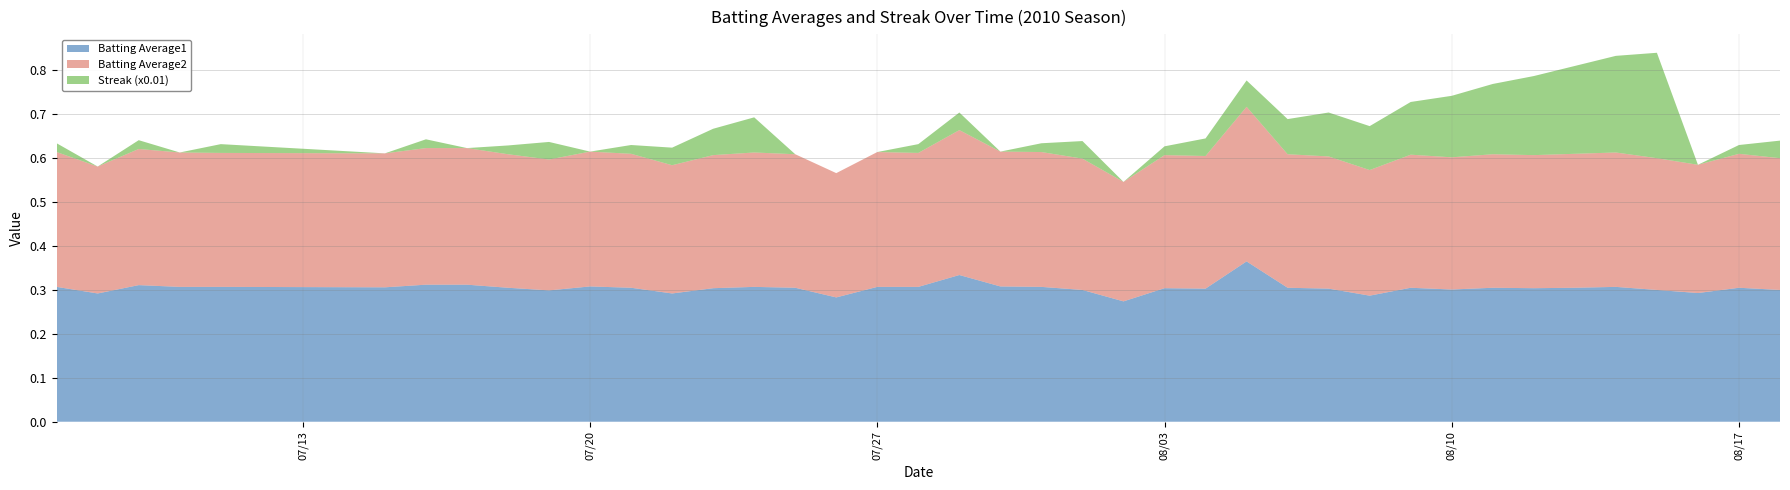

Reading right to left, transcribe all the data shown in this chart.

Batting Average1: 0.3	0.3	0.3	0.3	0.3	0.3	0.3	0.3	0.3	0.3	0.3	0.3	0.3	0.4	0.3	0.3	0.3	0.3	0.3	0.3	0.3	0.3	0.3	0.3	0.3	0.3	0.3	0.3	0.3	0.3	0.3	0.3	0.3	0.3	0.3	0.3	0.3	0.3	0.3	0.3
Batting Average2: 0.3	0.3	0.3	0.3	0.3	0.3	0.3	0.3	0.3	0.3	0.3	0.3	0.3	0.4	0.3	0.3	0.3	0.3	0.3	0.3	0.3	0.3	0.3	0.3	0.3	0.3	0.3	0.3	0.3	0.3	0.3	0.3	0.3	0.3	0.3	0.3	0.3	0.3	0.3	0.3
Streak (x0.01): 0.0	0.0	0.0	0.2	0.2	0.2	0.2	0.2	0.1	0.1	0.1	0.1	0.1	0.1	0.0	0.0	0.0	0.0	0.0	0.0	0.0	0.0	0.0	0.0	0.0	0.1	0.1	0.0	0.0	0.0	0.0	0.0	0.0	0.0	0.0	0.0	0.0	0.0	0.0	0.0